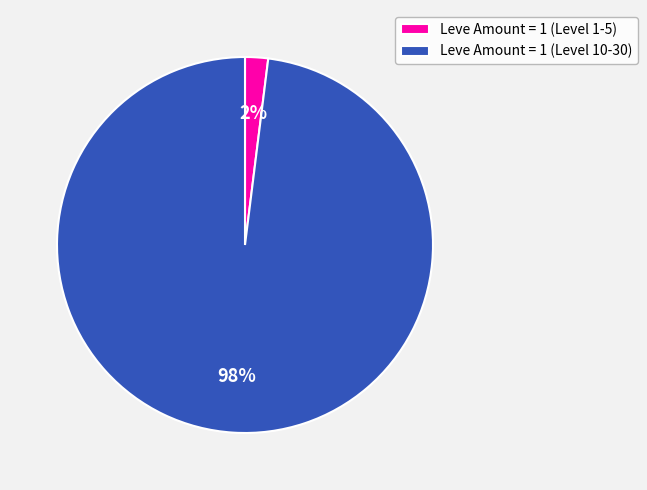

Is the sum of Leve Amount = 1 (Level 10-30) and Leve Amount = 1 (Level 1-5) greater than half?

Yes